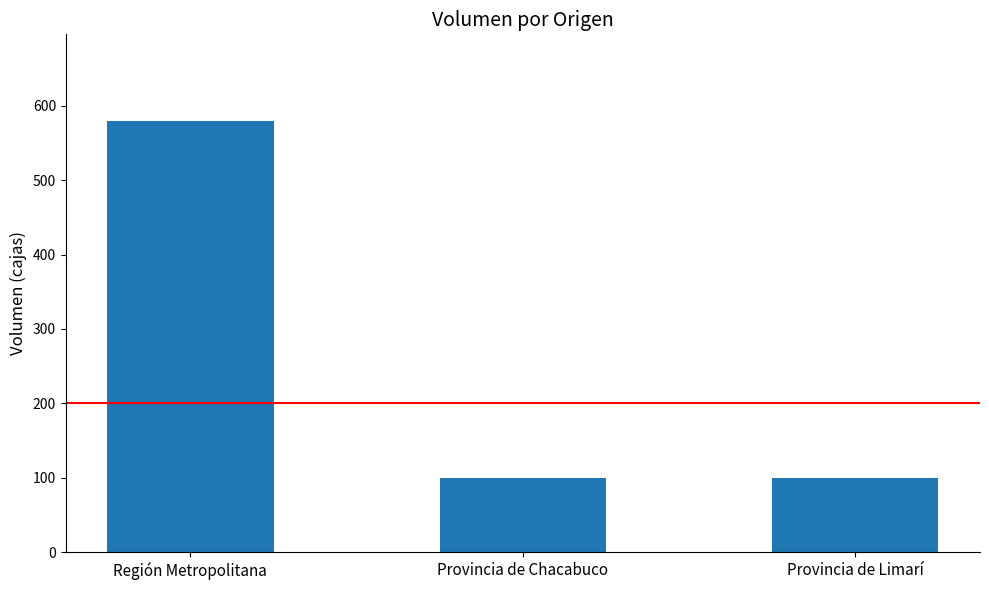

What is the label of the 1st bar from the right?

Provincia de Limarí